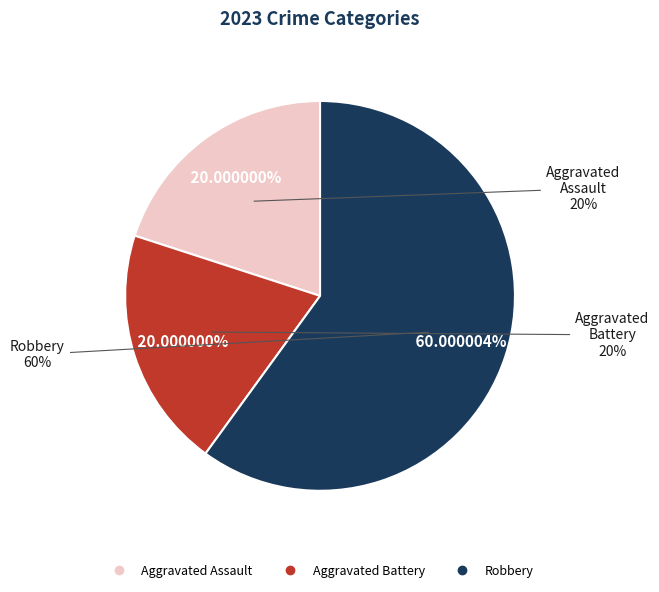

To the nearest percent, what is the average slice percentage?

33%